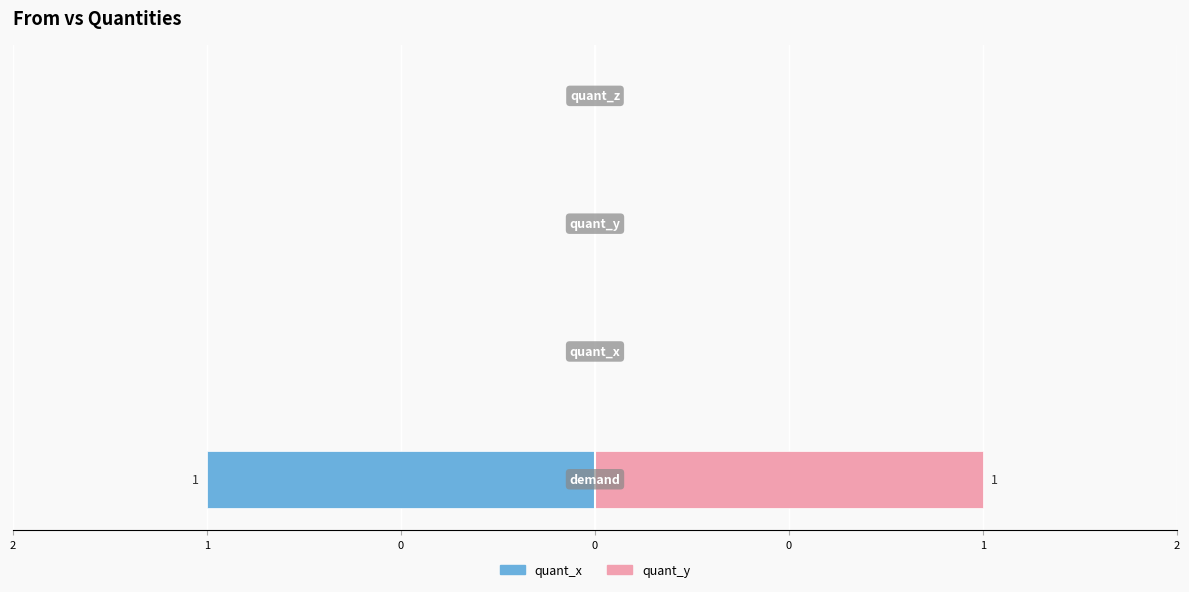

Reading left to right, what are all the values shown in this chart?

quant_x: 2=-1	1=0	0=0	0=0
quant_y: 2=1	1=0	0=0	0=0